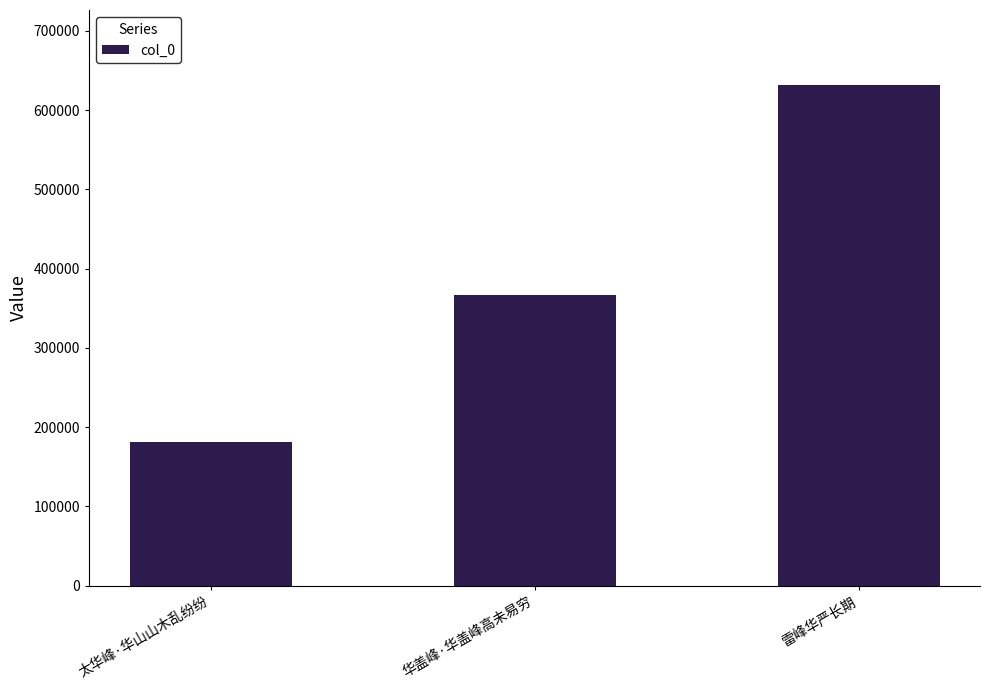

What is the change in value from 华盖峰·华盖峰高未易穷 to 雷峰华严长期?

+264475